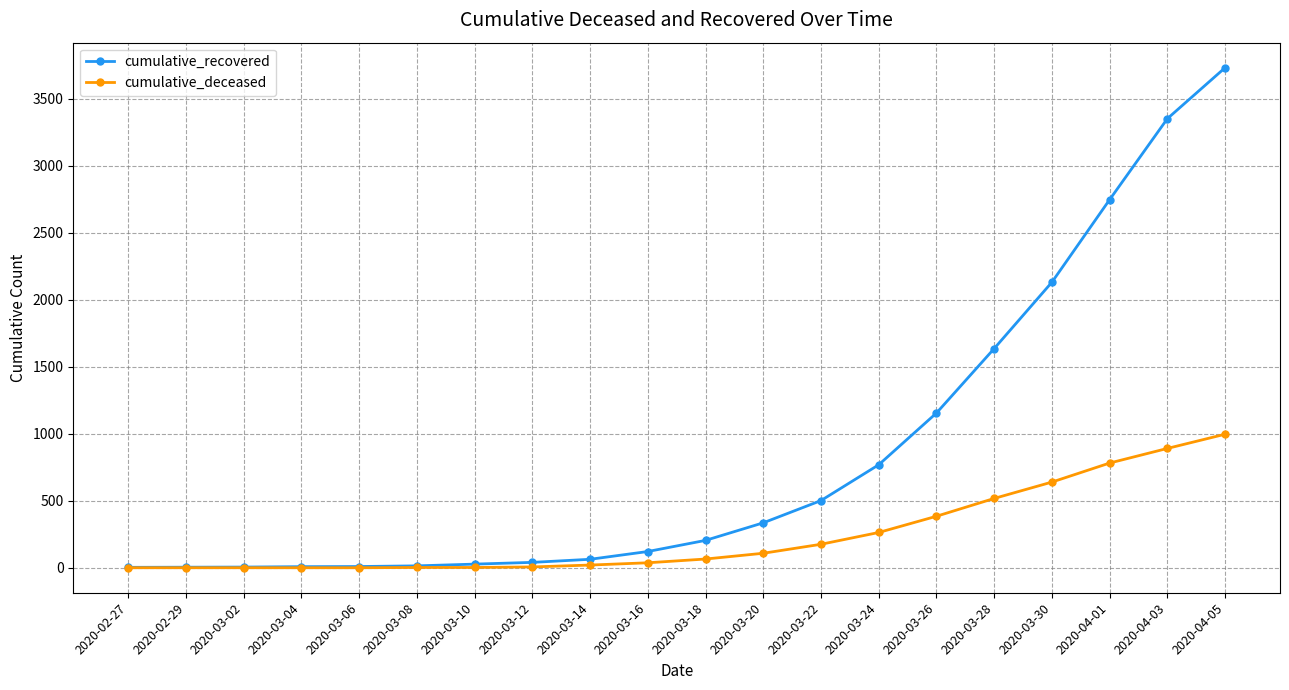

What is the label of the 17th point from the left?

2020-03-30